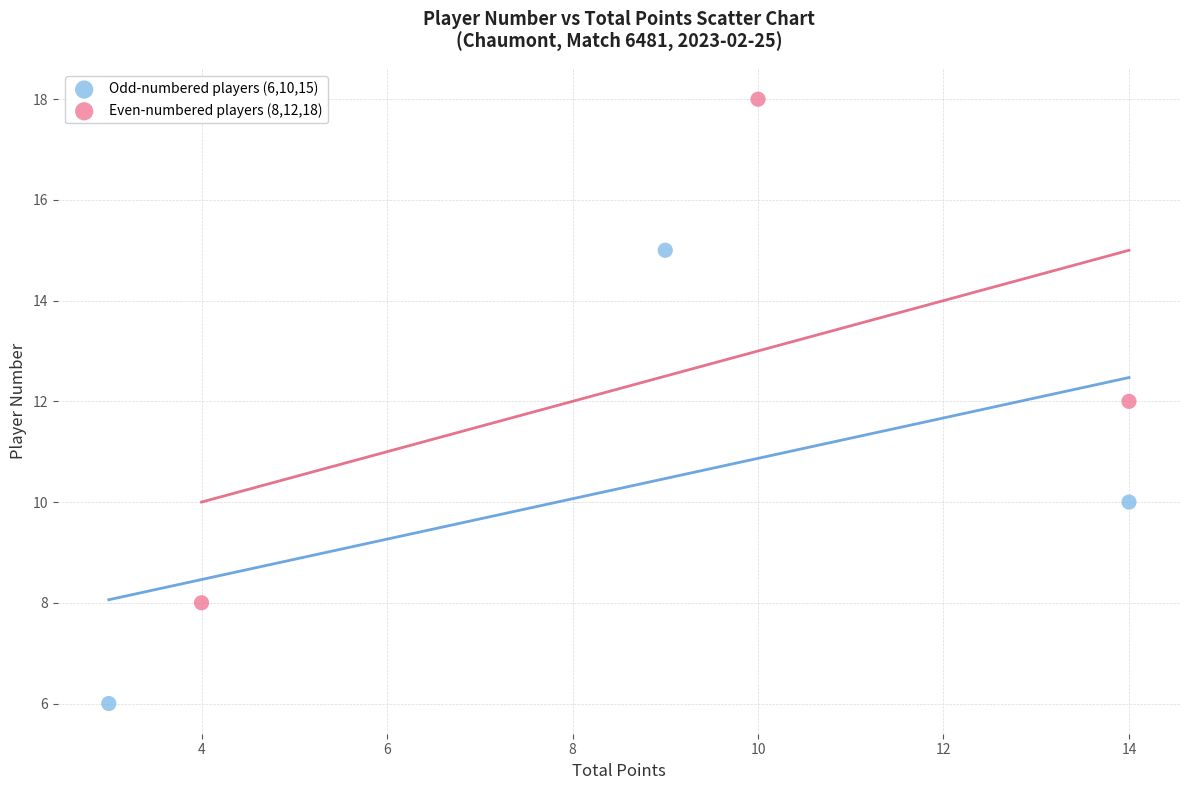

Which series reaches the maximum Y coordinate?

Even-numbered players (8,12,18)